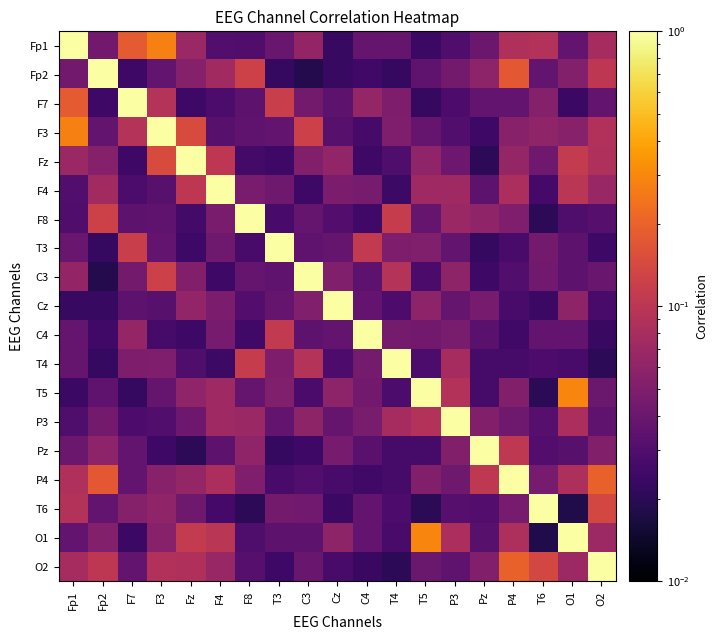

At how many categories does at least one series exceed 0?

19